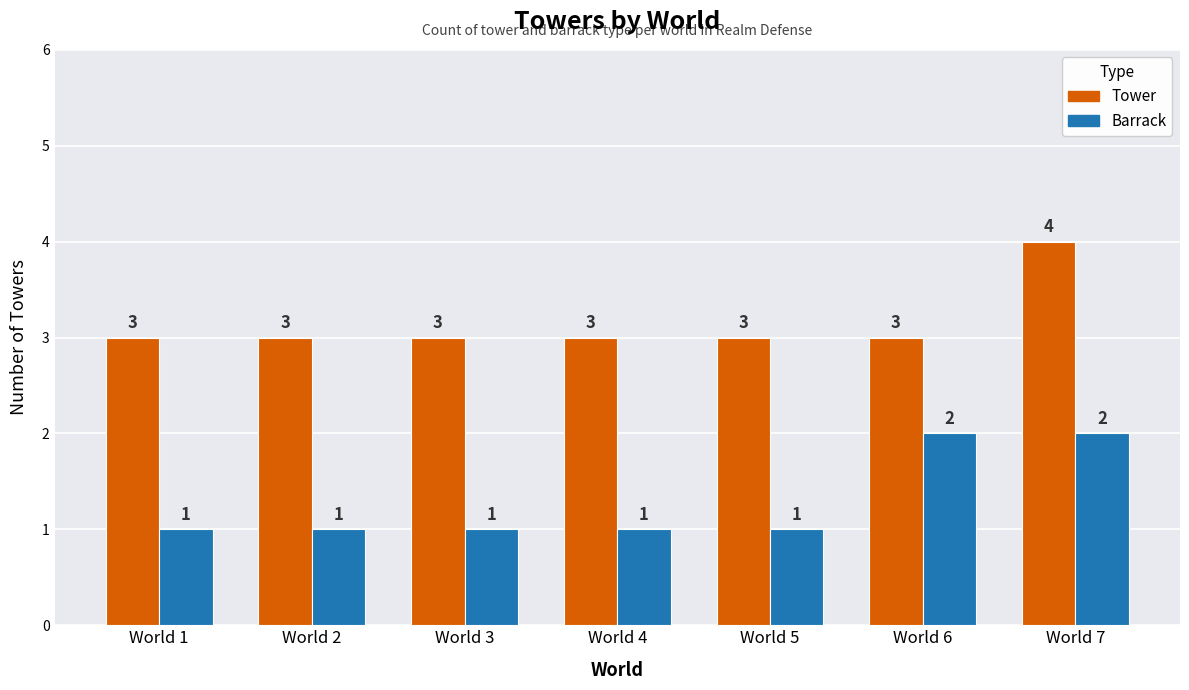

How many data points does each series have?

7